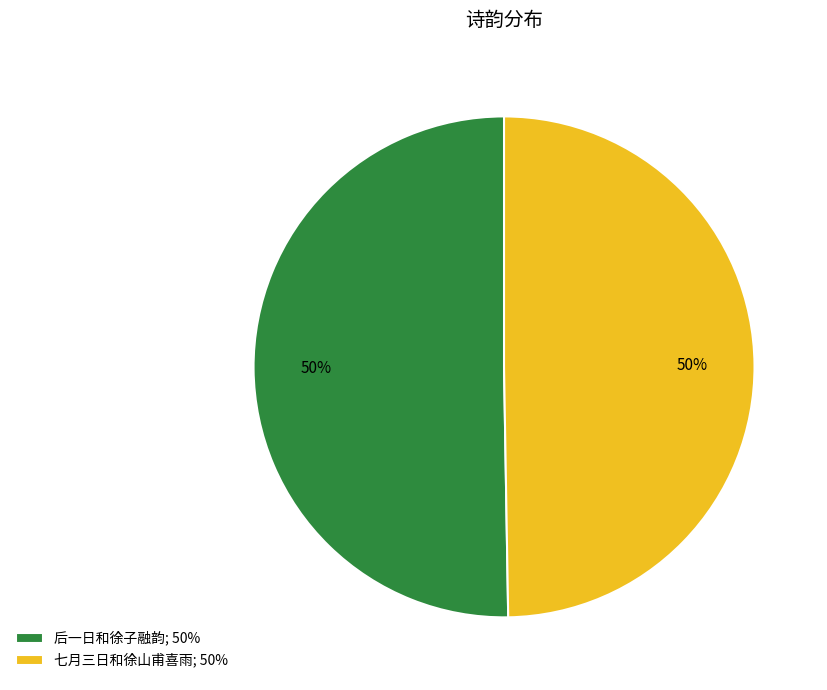

To the nearest percent, what is the combined percentage of 七月三日和徐山甫喜雨; 50% and 后一日和徐子融韵; 50%?

100%